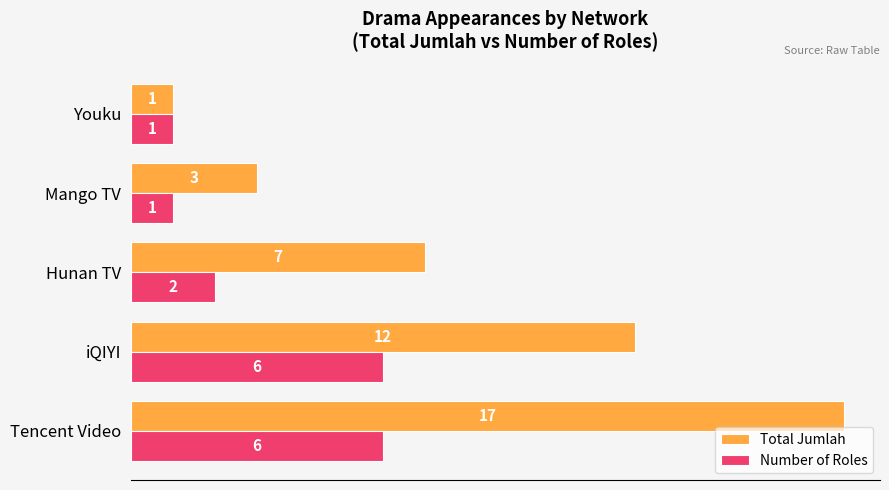

Which label corresponds to the largest value in the chart?

Tencent Video